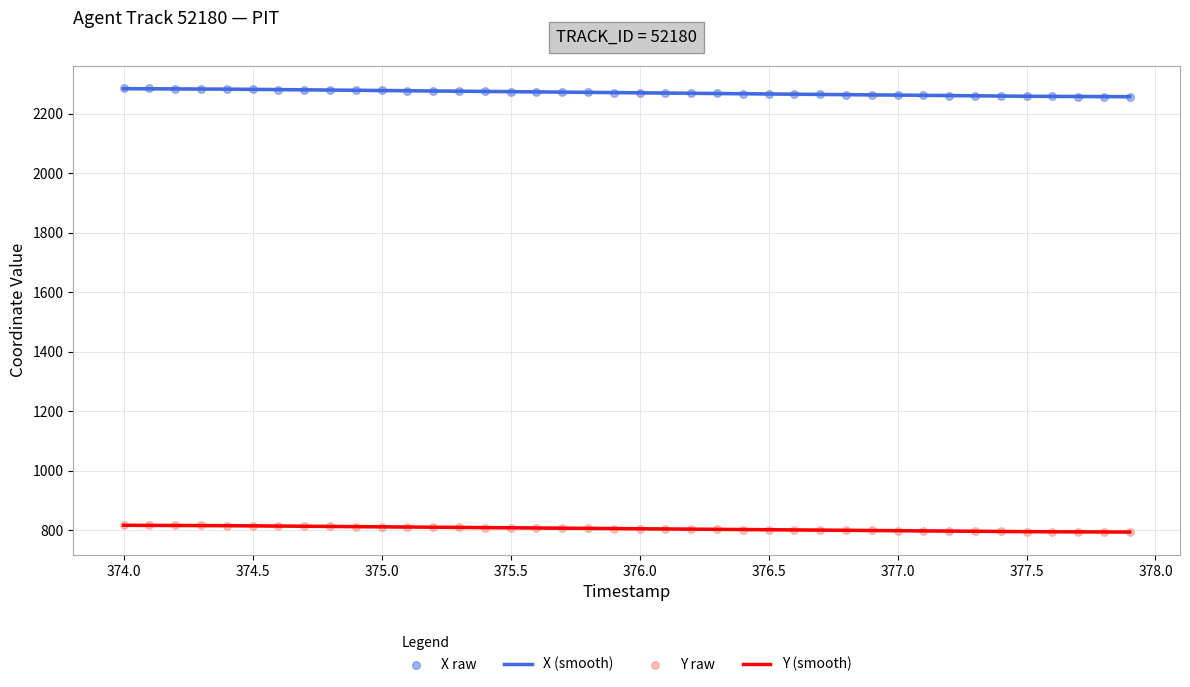

Which series contains the lowest Y value?

Y (raw)